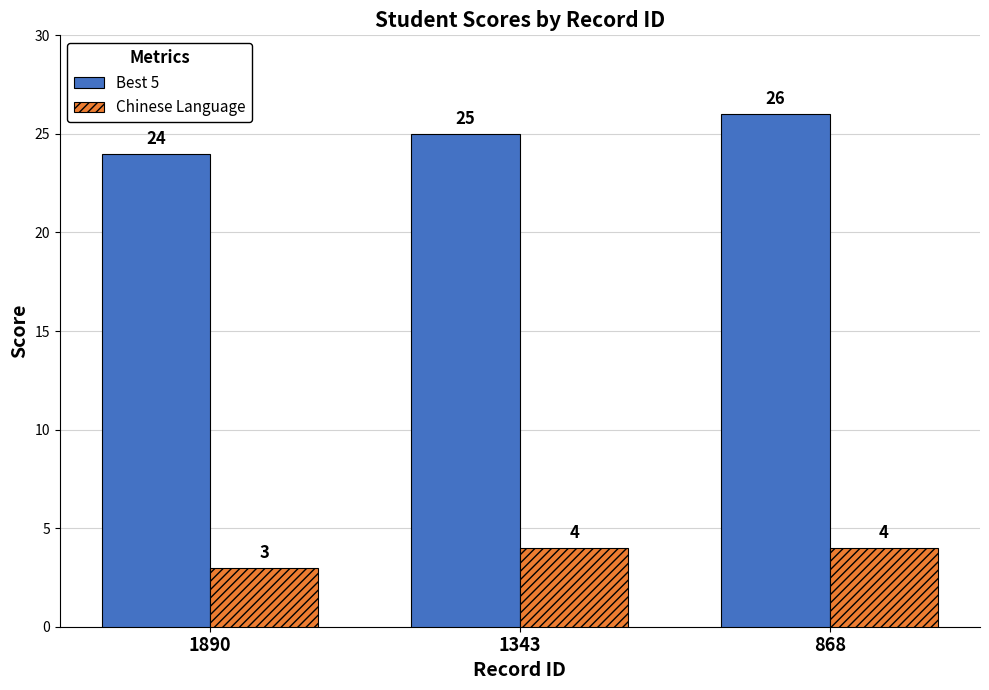

How many series are shown in this chart?

2